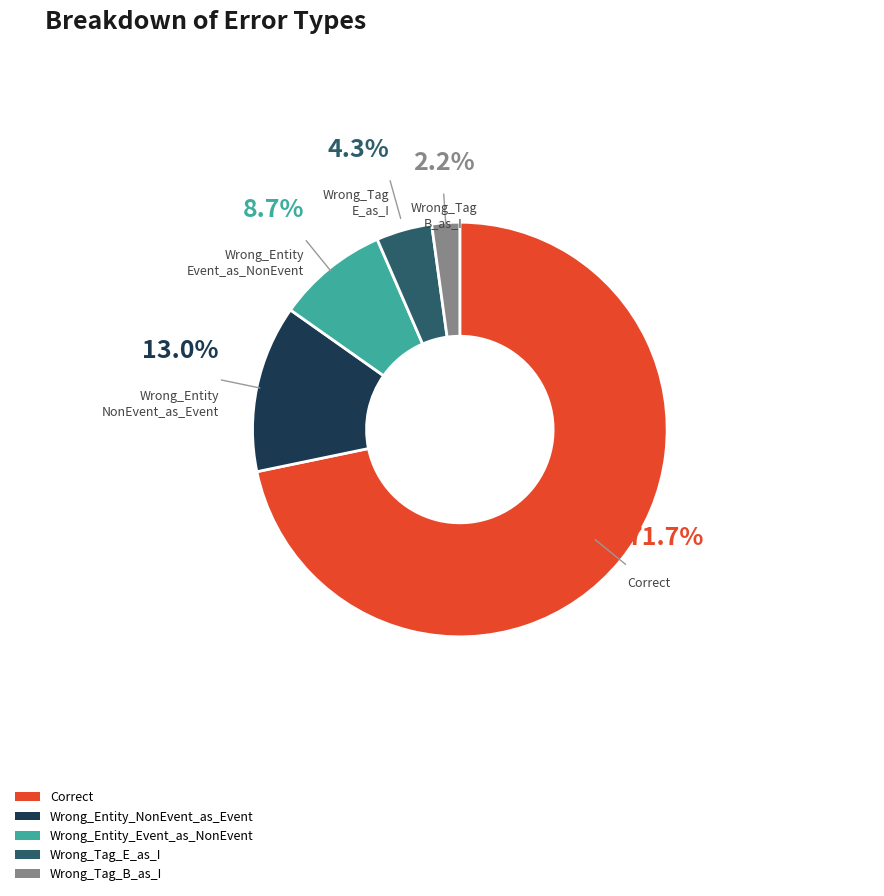

What is the smallest slice in the pie chart?

Wrong_Tag_B_as_I